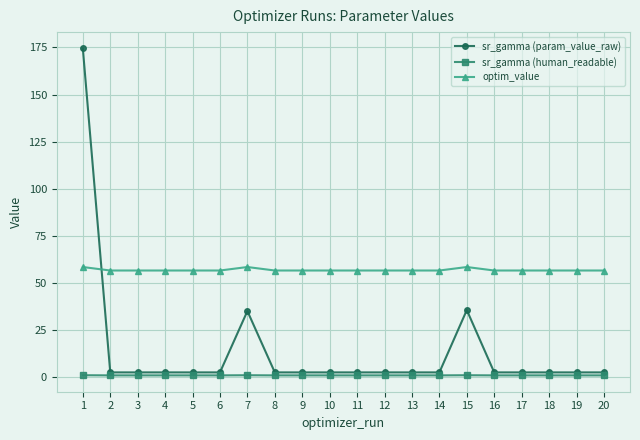

At which label does sr_gamma (param_value_raw) reach its peak?

1